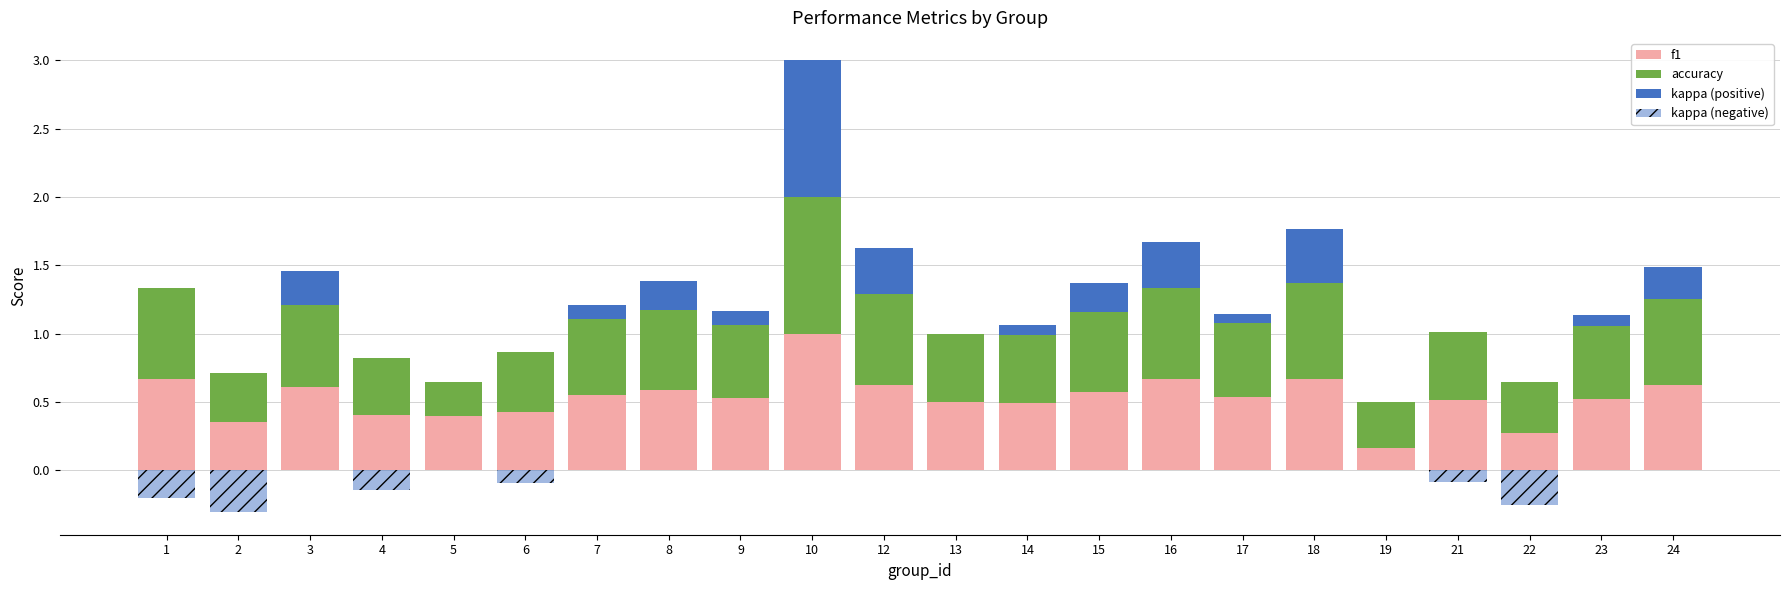

Which series has the largest range (max minus min)?

kappa (positive)